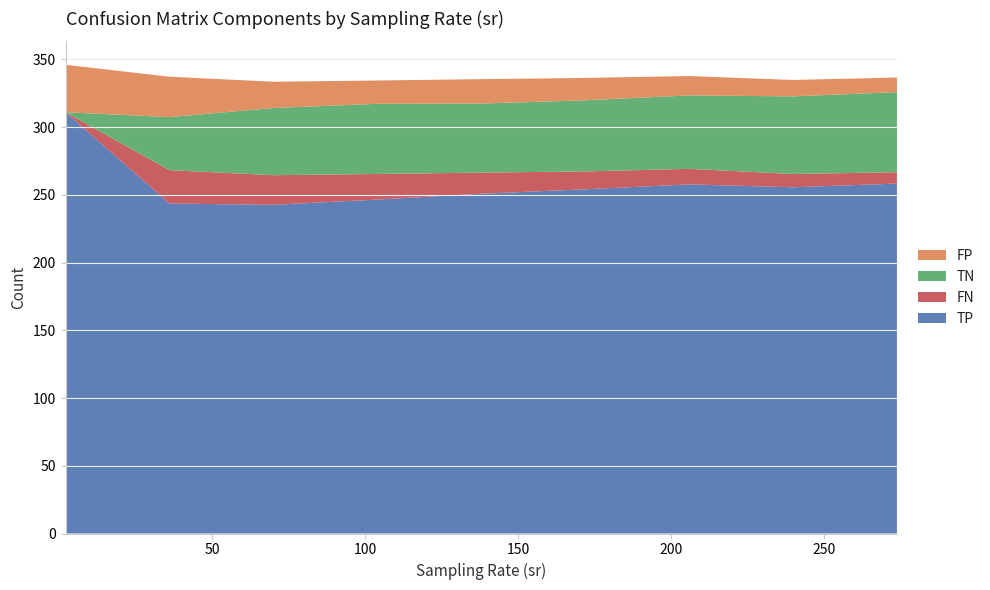

Reading left to right, what are all the values shown in this chart?

TP: 2=311.0	36=243.6	70=242.6	104=246.5	138=250.8	172=254.1	206=257.7	240=255.6	274=258.3
TN: 2=0.0	36=39.2	70=49.6	104=51.8	138=51.0	172=52.5	206=54.2	240=57.3	274=59.1
FN: 2=0.0	36=24.6	70=21.9	104=18.9	138=15.6	172=13.2	206=11.5	240=9.8	274=8.4
FP: 2=35.0	36=29.8	70=19.4	104=17.2	138=18.0	172=16.5	206=14.3	240=12.1	274=10.8